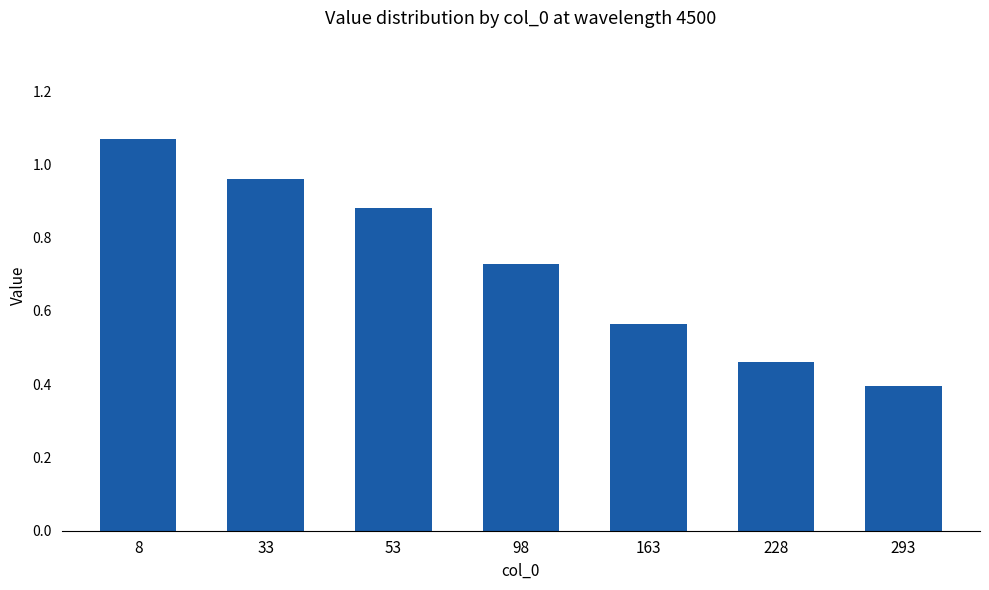

What is the difference between the values at 228 and 53?

0.4